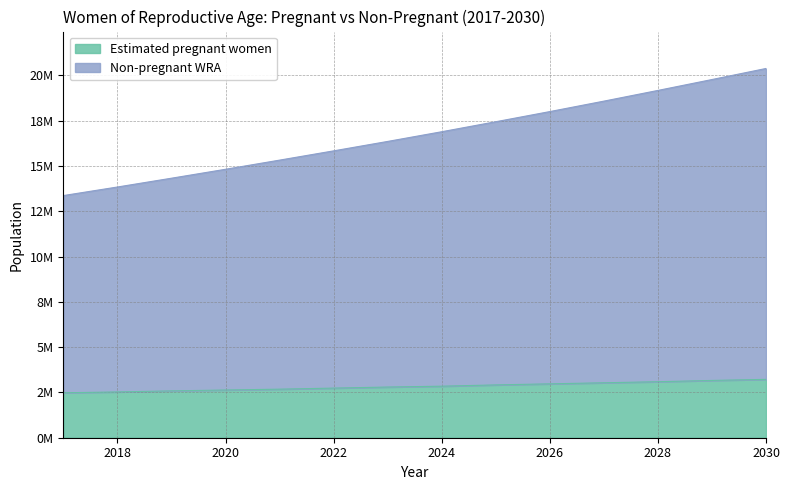

The value of Non-pregnant WRA at 2020 is 14821716.0. True or false?

True